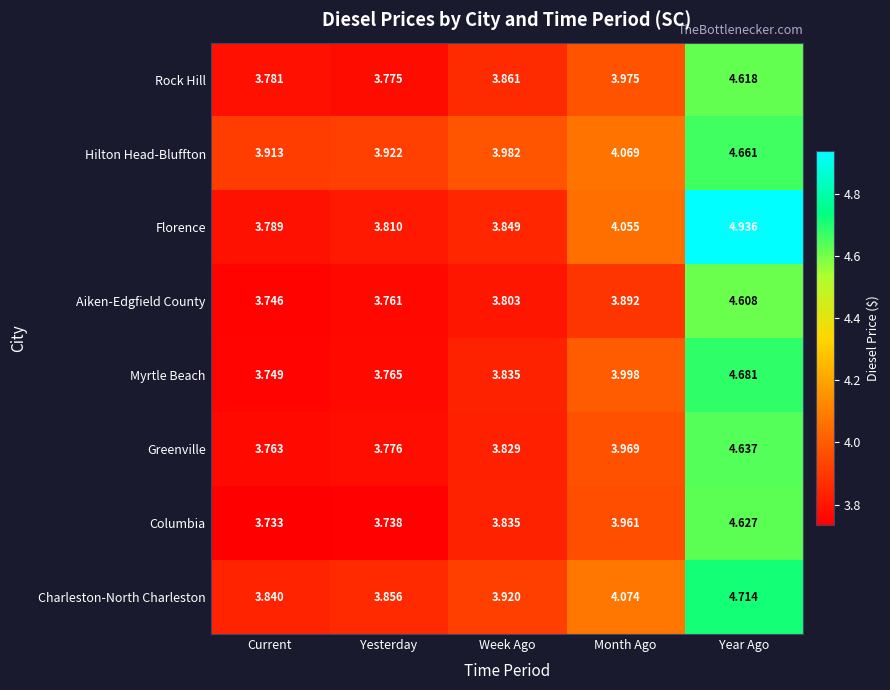

Which series has the largest range (max minus min)?

Florence